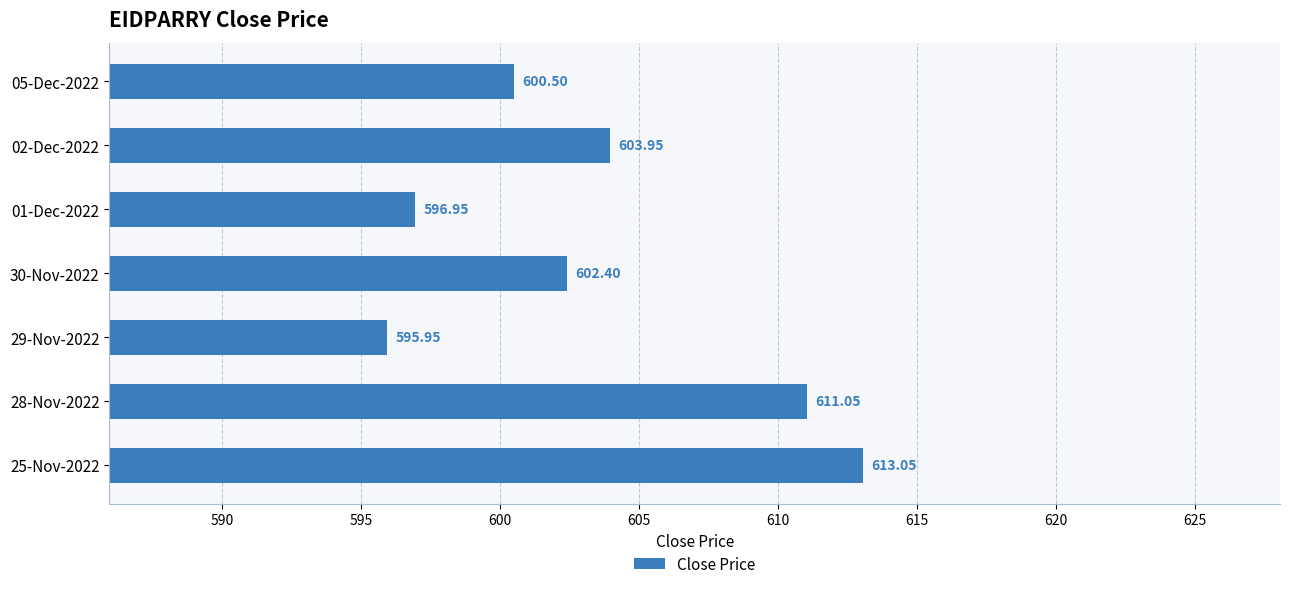

List the labels in order of value, smallest first.

29-Nov-2022, 01-Dec-2022, 05-Dec-2022, 30-Nov-2022, 02-Dec-2022, 28-Nov-2022, 25-Nov-2022